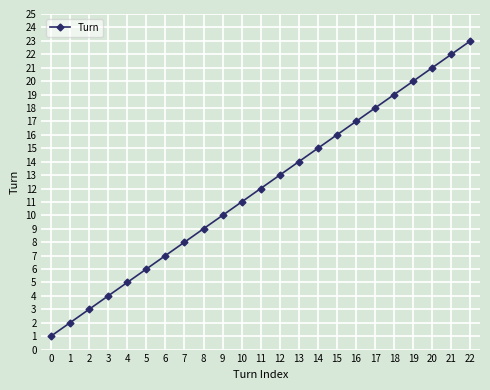

How many series are shown in this chart?

1